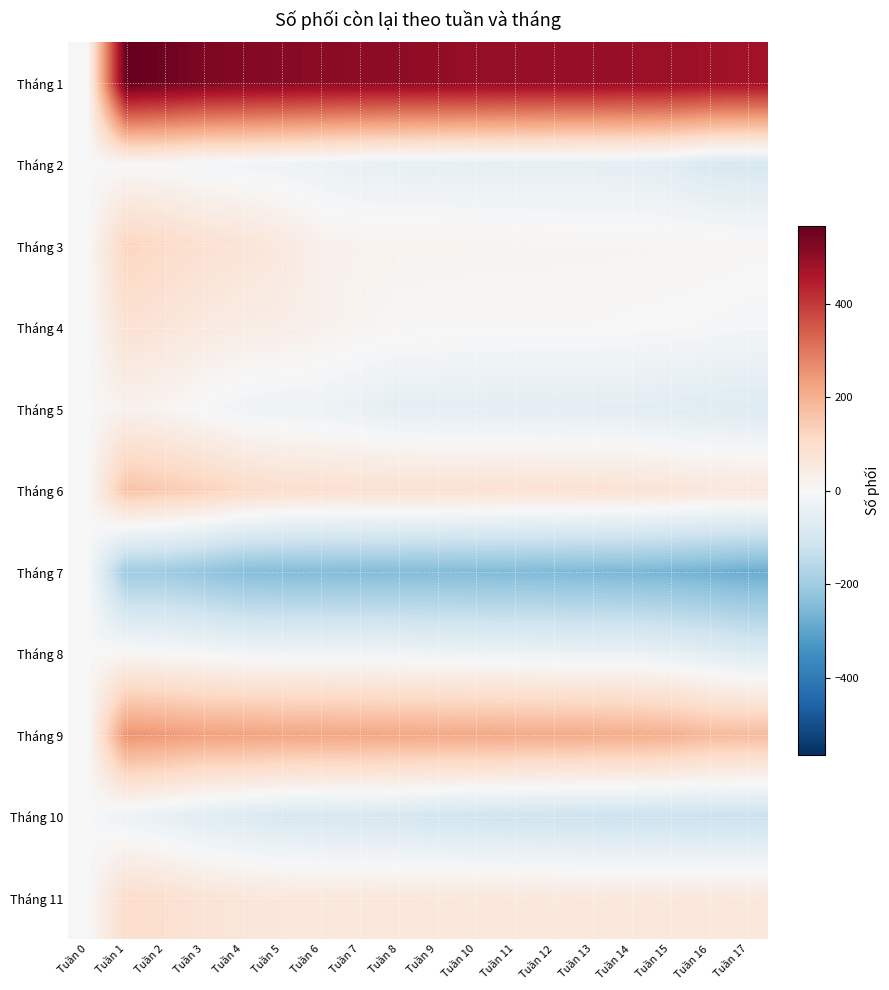

What is the spread (max minus min) of values at Tuần 8?

752